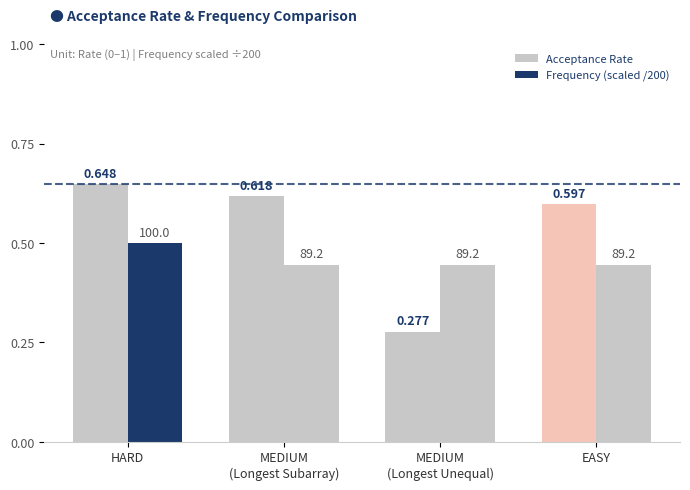

How many Acceptance Rate values are between 0 and 1?

4